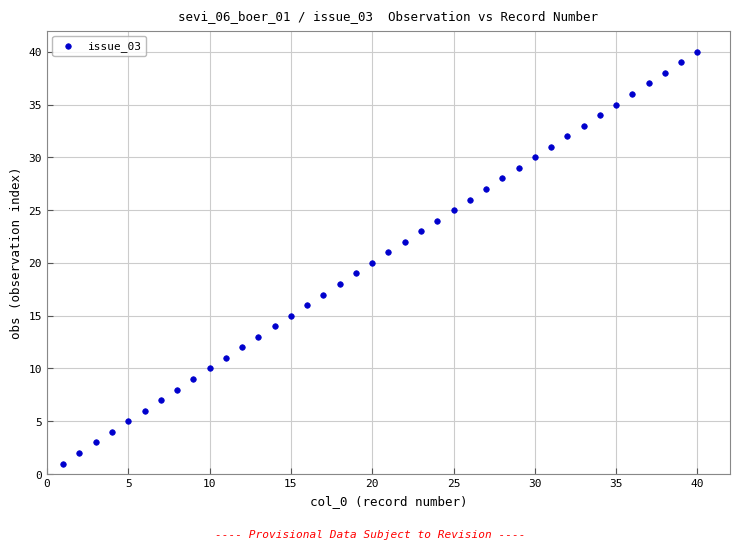

What is the range of Y values (max minus min)?

39